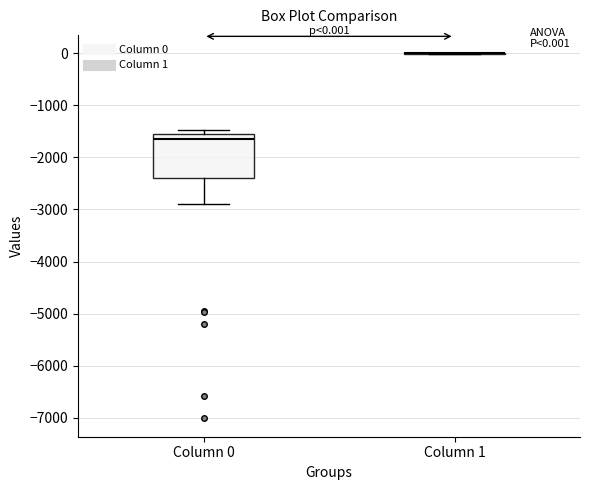

Comparing the boxes themselves (not the whiskers), which one is the tallest?

Column 0